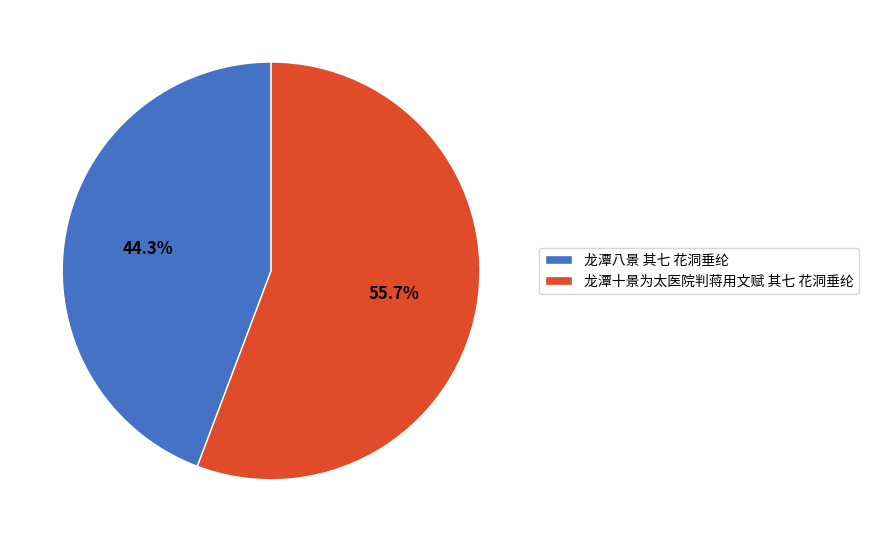

To the nearest percent, what is the average slice percentage?

50%